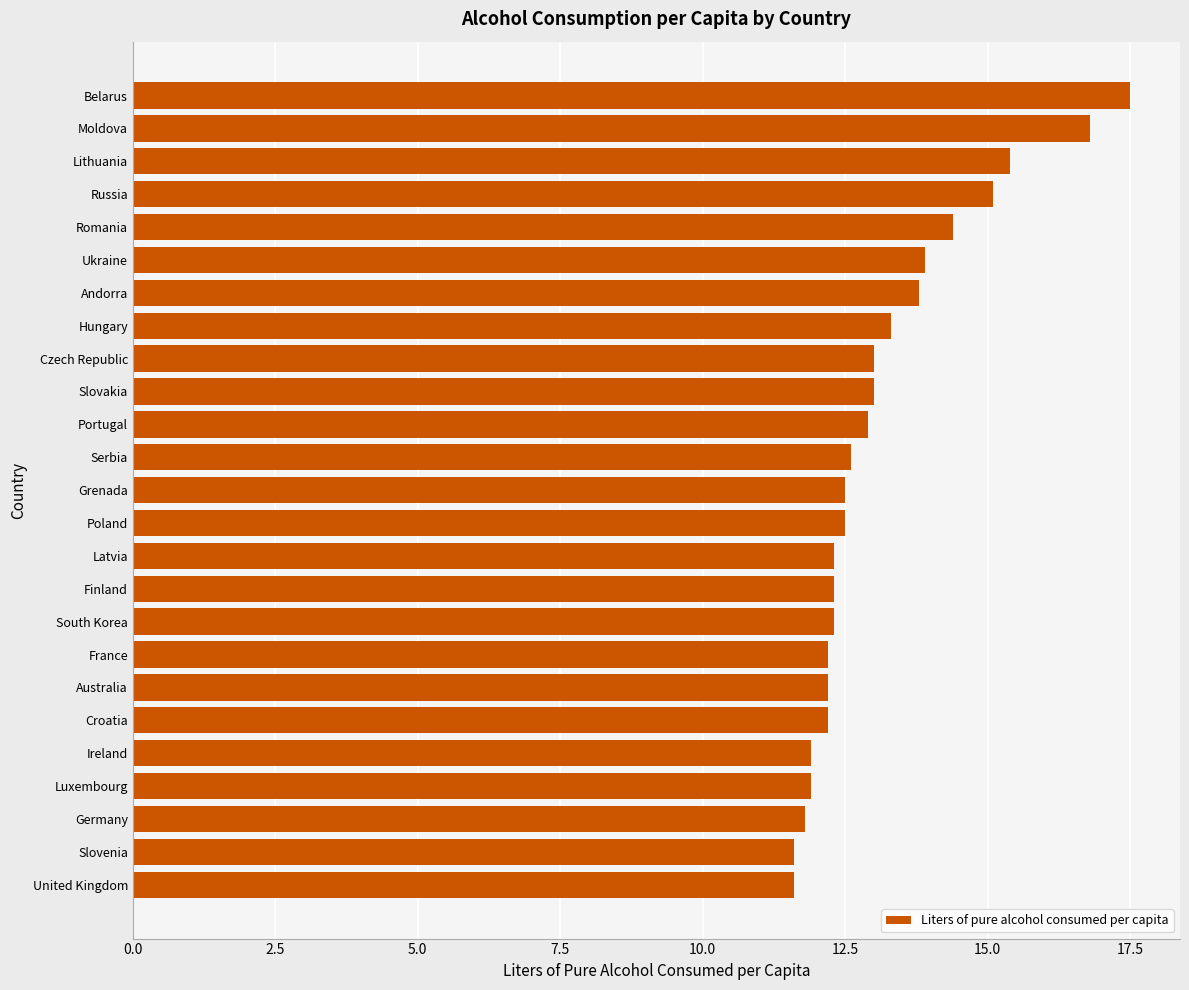

What is the change in value from Australia to Germany?

-0.4